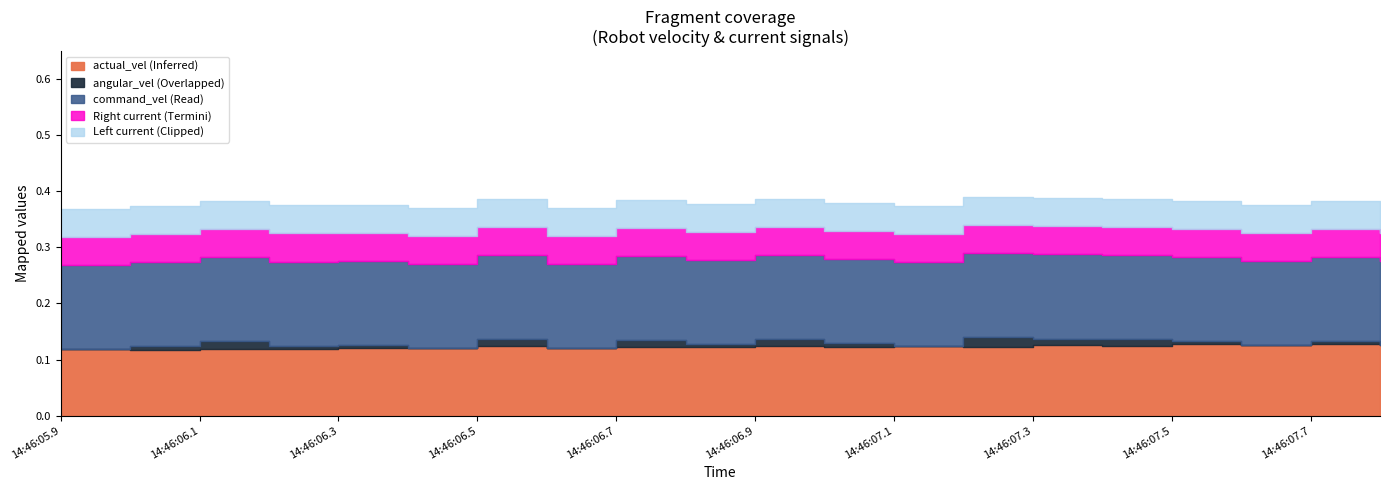

What are all the series names shown in the legend?

command_vel, actual_vel, angular_vel, Right_current, Left_current